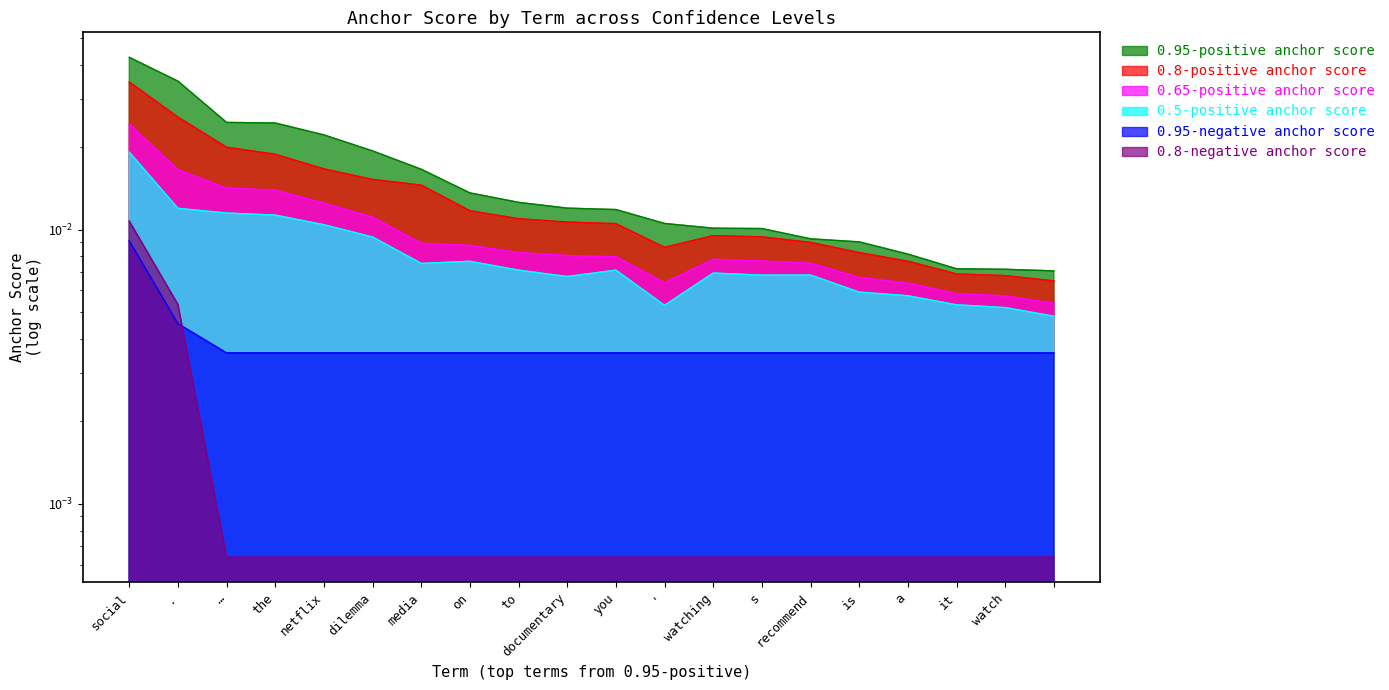

Count the 0.95-positive anchor score values in the range 0 to 1.

20